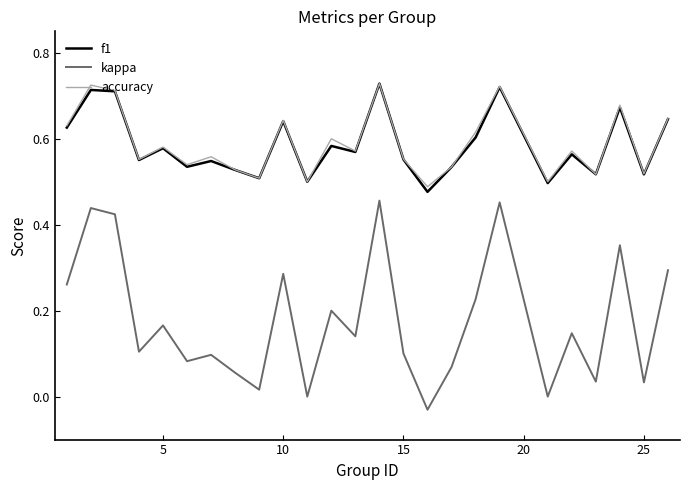

True or false: f1 and kappa intersect in this chart.

False